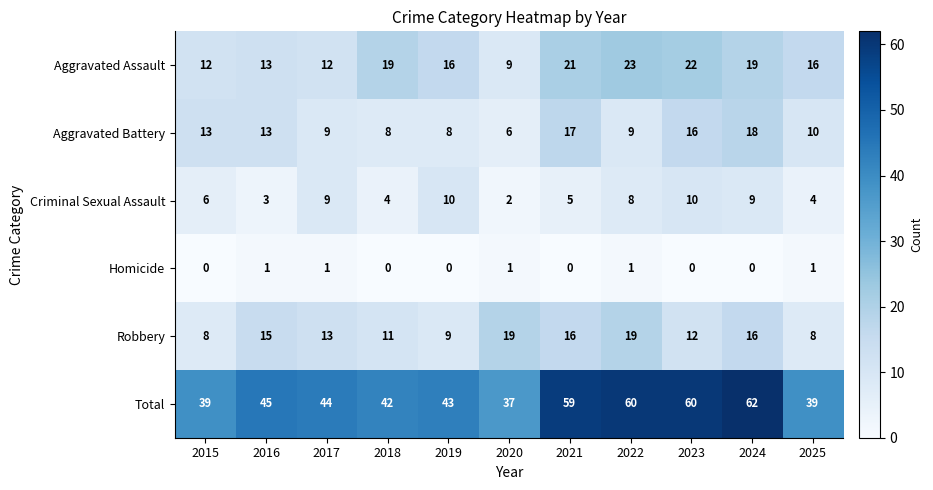

What is the spread (max minus min) of values at 2025?

38